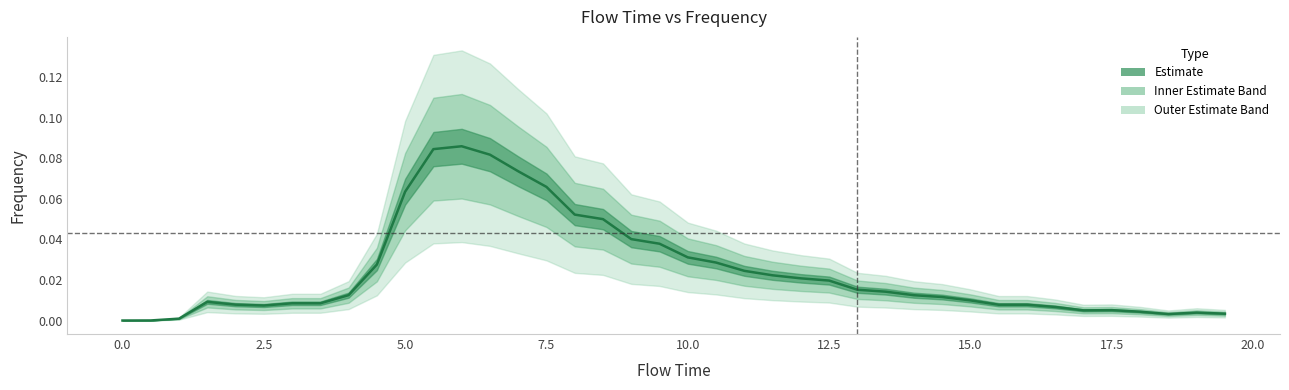

What is the maximum value shown in the chart?

0.1